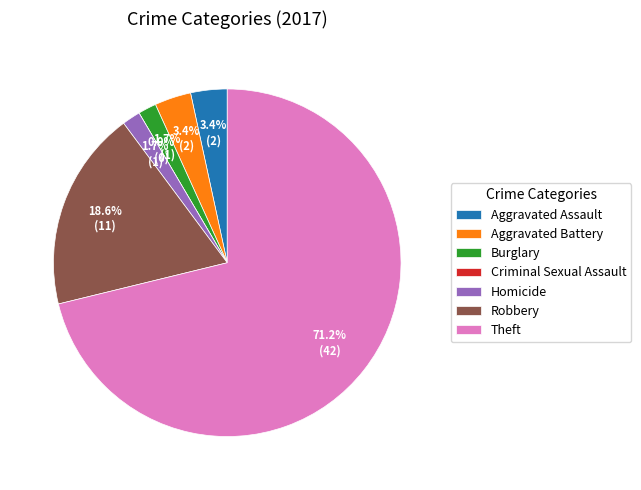

What is the change in value from Homicide to Theft?

+41